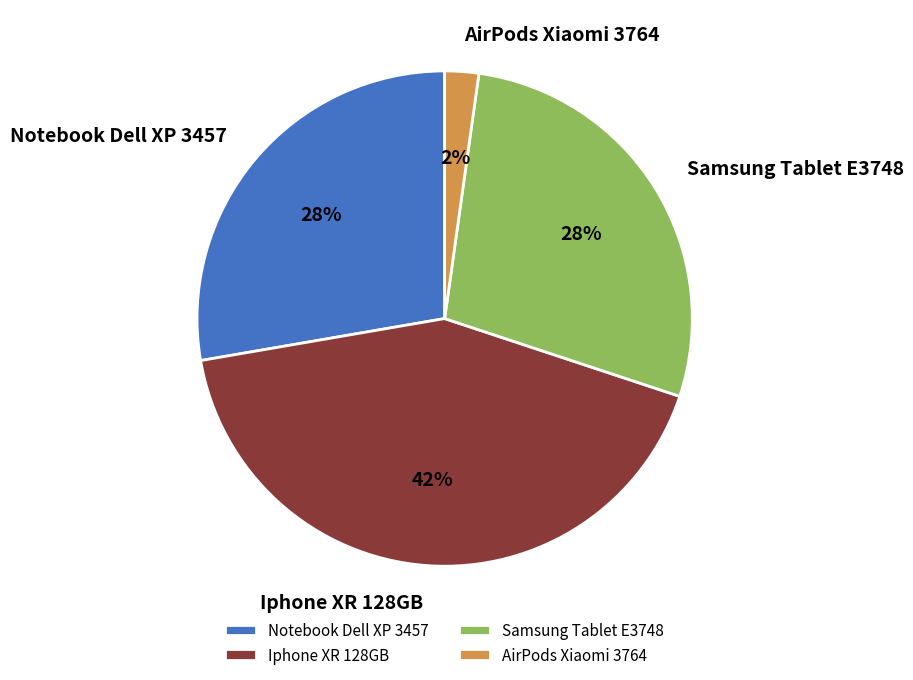

The Samsung Tablet E3748 slice represents 17% of the pie. True or false?

False